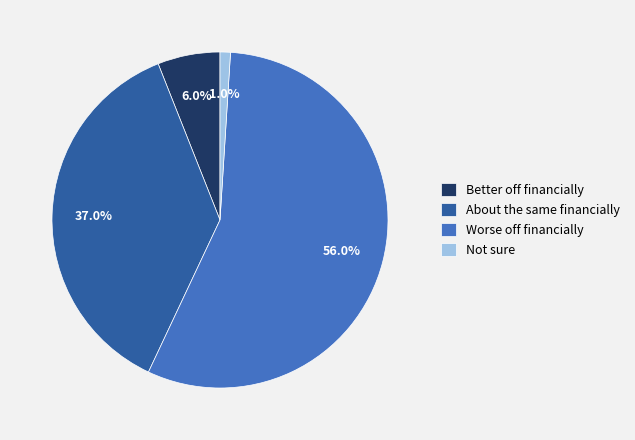

Rank the categories by value from lowest to highest.

Not sure, Better off financially, About the same financially, Worse off financially